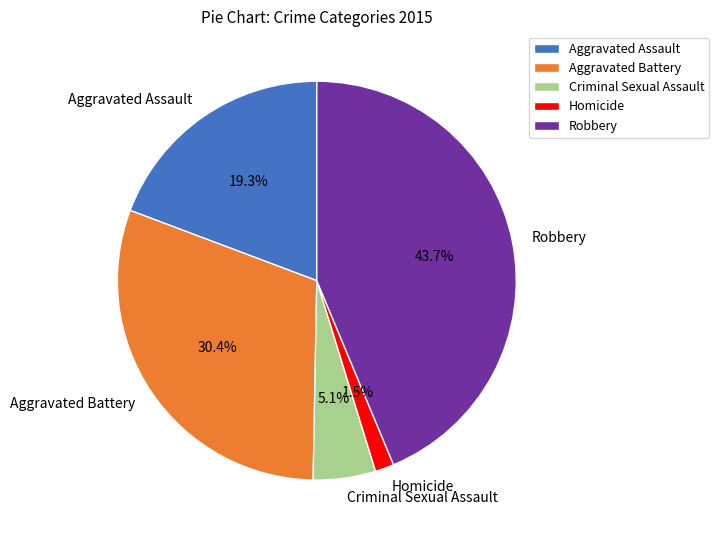

Do Aggravated Battery and Robbery together represent more than half of the pie?

Yes